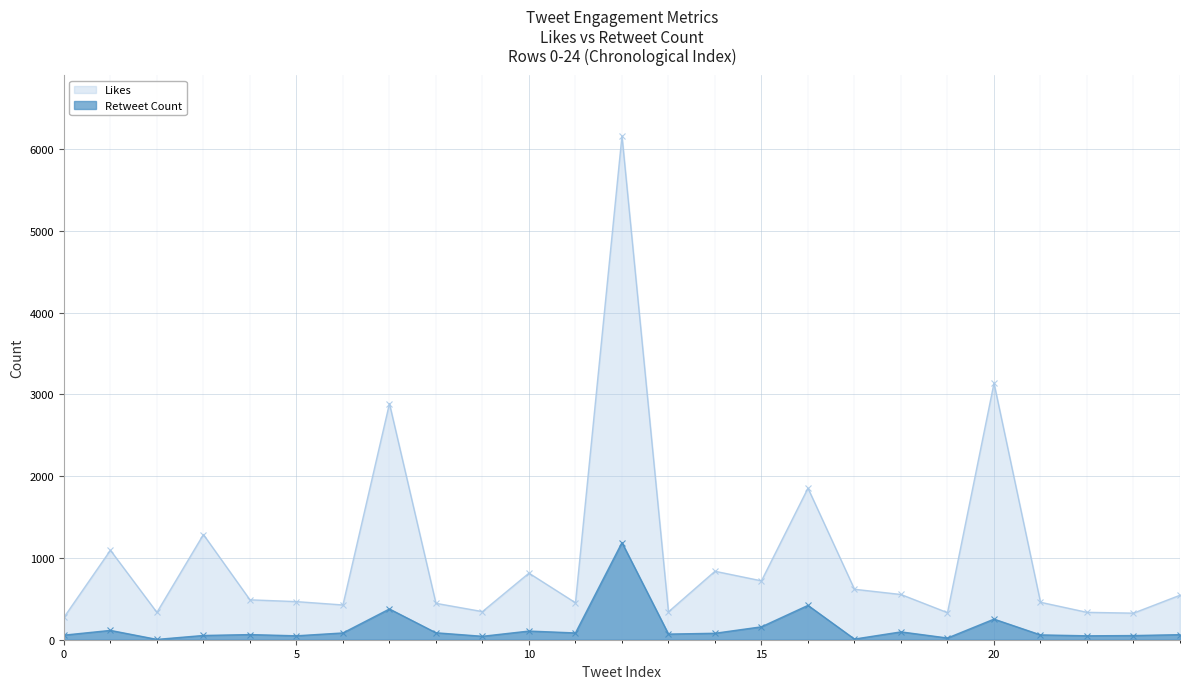

Which category has the highest value in the Retweet Count series?

12